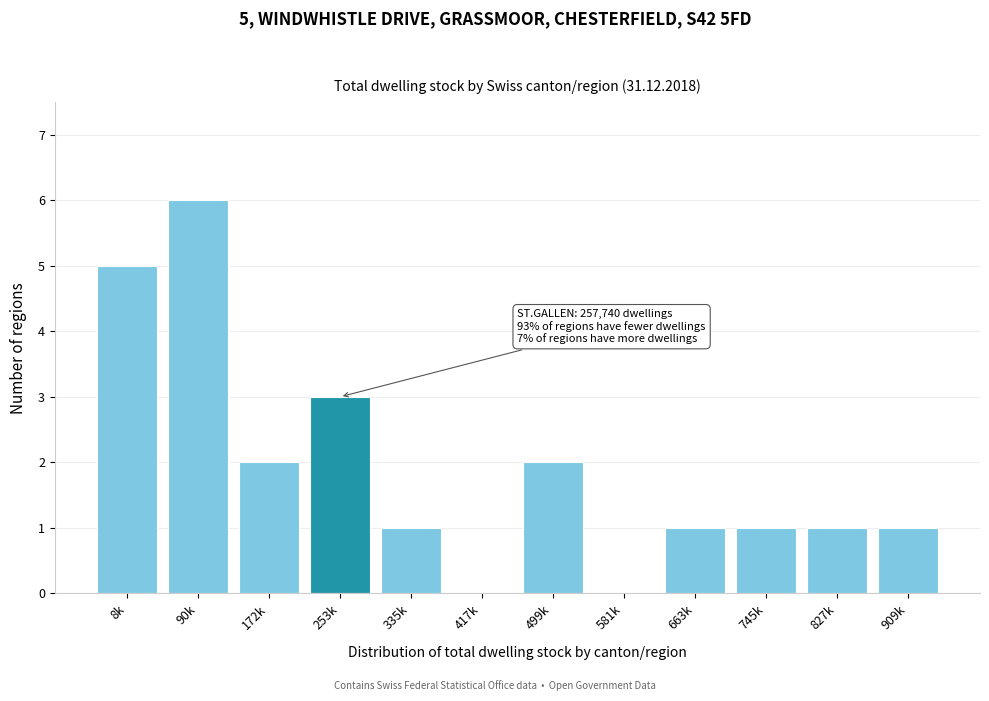

Reading left to right, extract all data points from this chart.

8k=5	90k=6	172k=2	253k=3	335k=1	417k=0	499k=2	581k=0	663k=1	745k=1	827k=1	909k=1